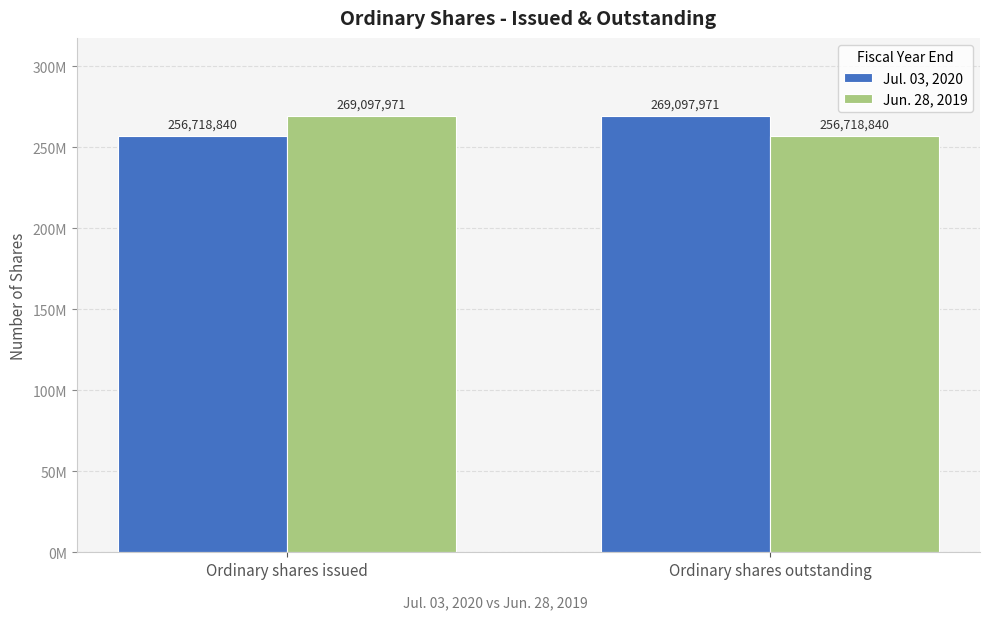

How many bars are there in total?

4